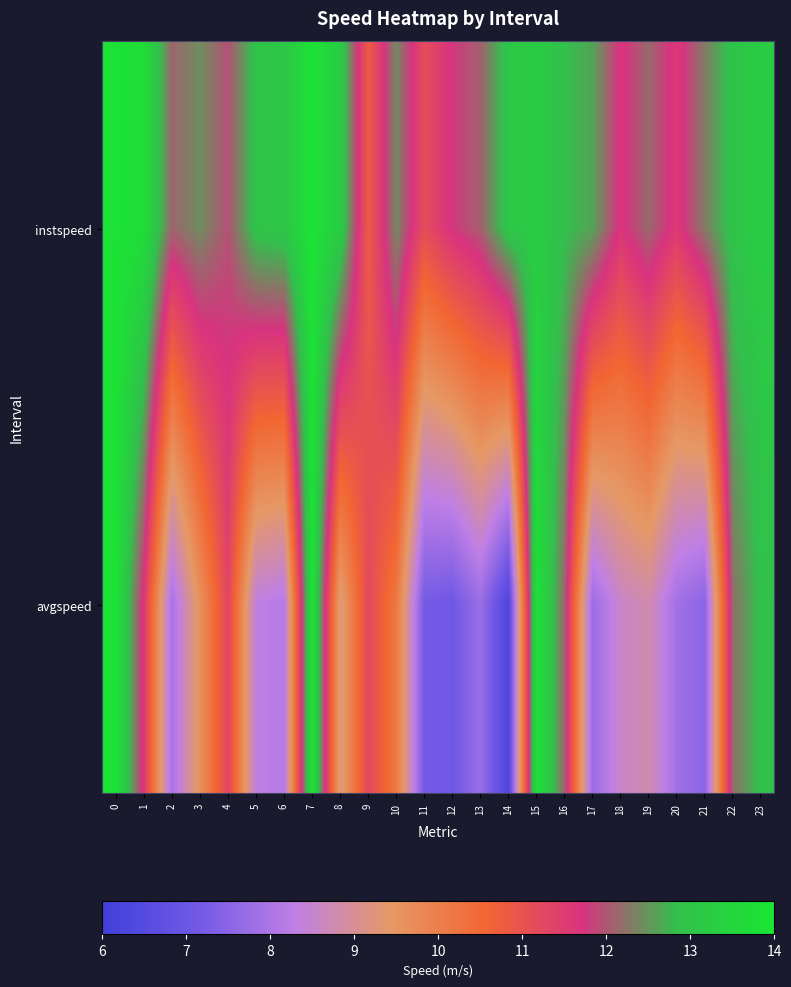

List the series in order of their overall mean, highest first.

instspeed, avgspeed